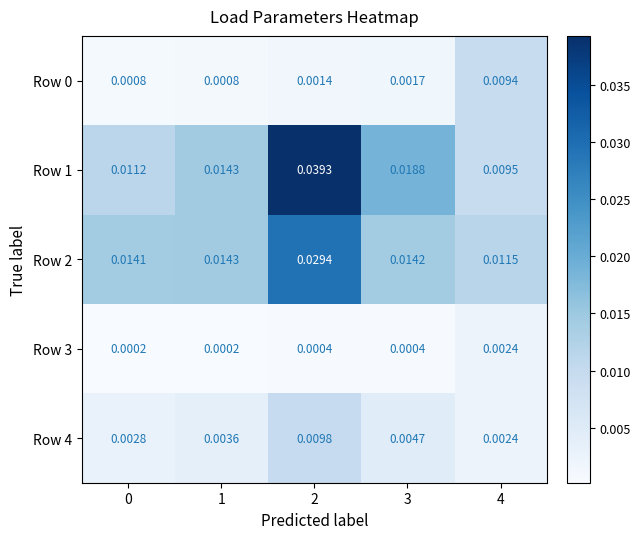

Is the value of Row 1 at 3 greater than the value of Row 3 at 2?

Yes